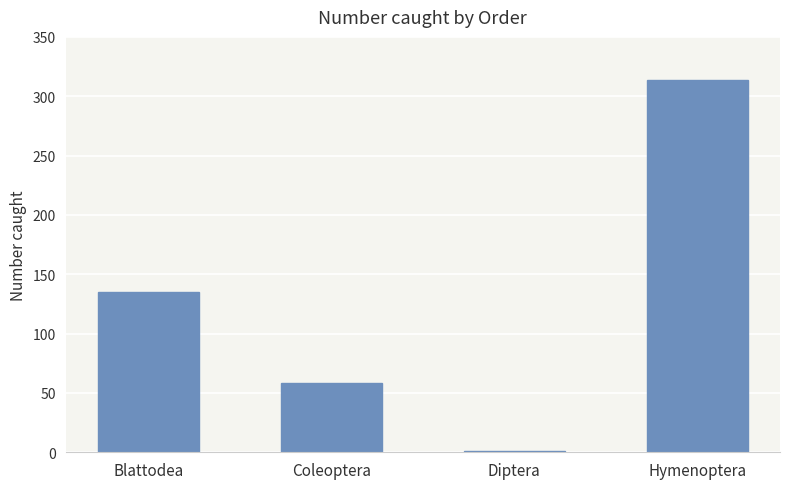

What is the change in value from Blattodea to Diptera?

-134